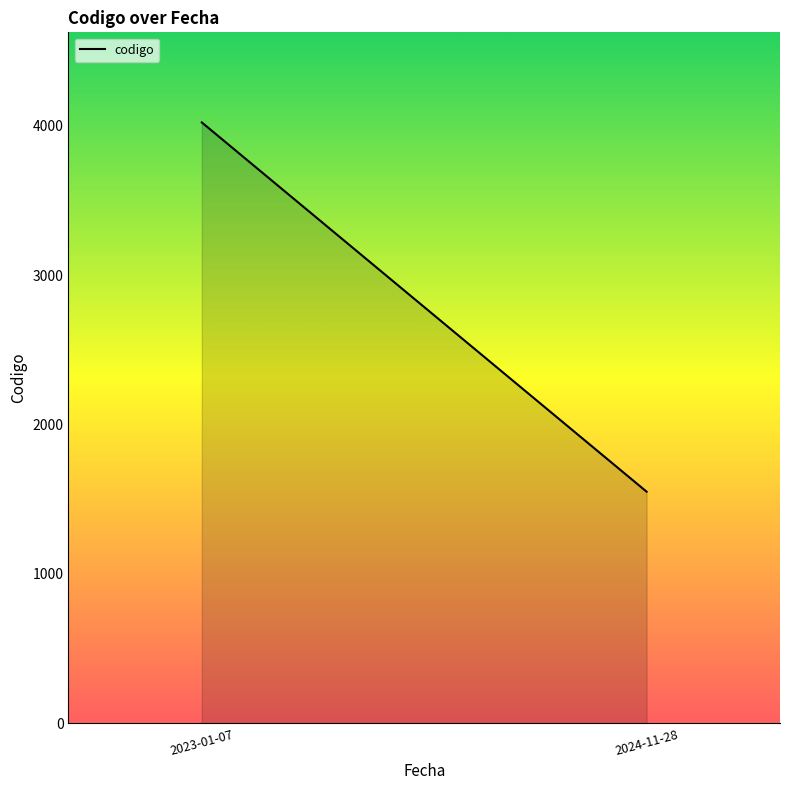

Reading left to right, transcribe all the data shown in this chart.

2023-01-07=4021	2024-11-28=1550